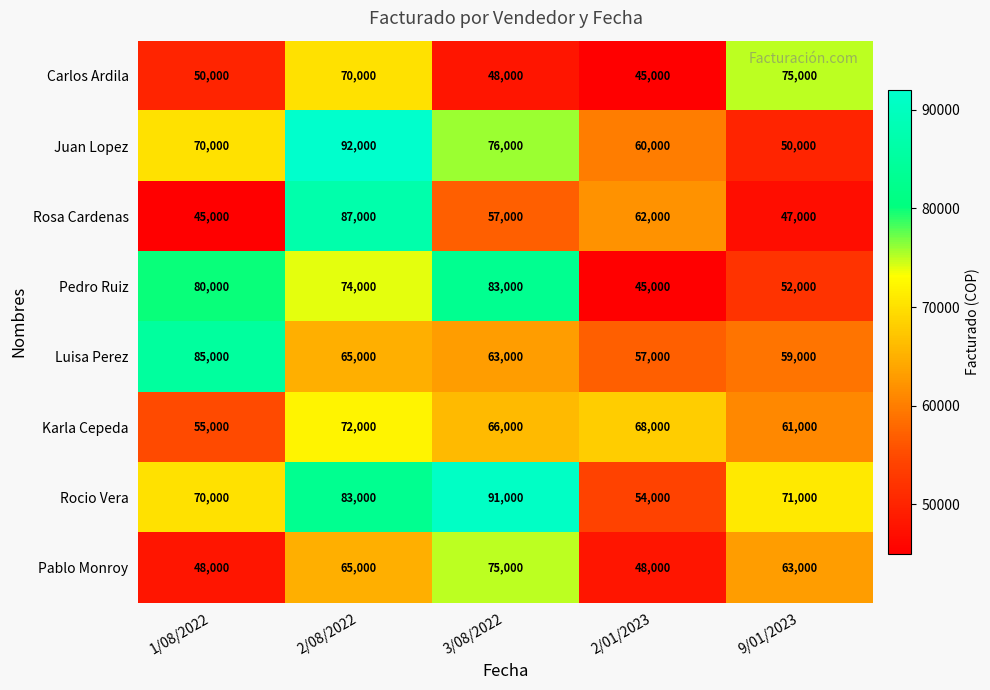

True or false: Pablo Monroy has a value of 110860 at 2/08/2022.

False